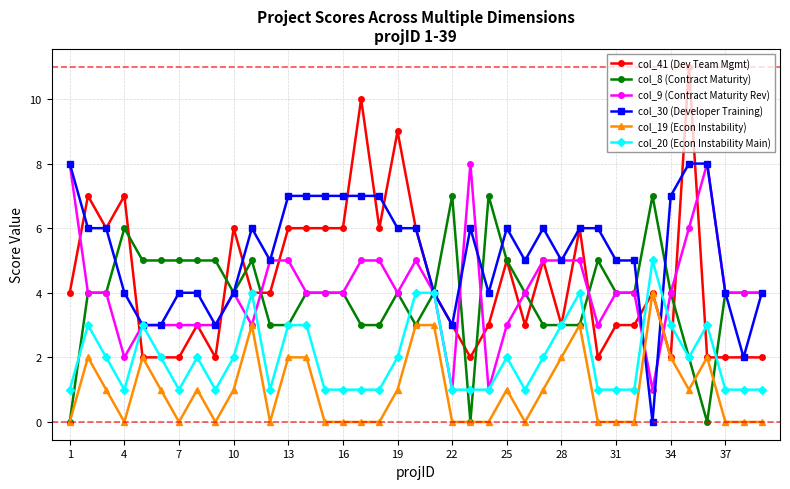

Which series has the largest total across all categories?

col_30 (Developer Training)